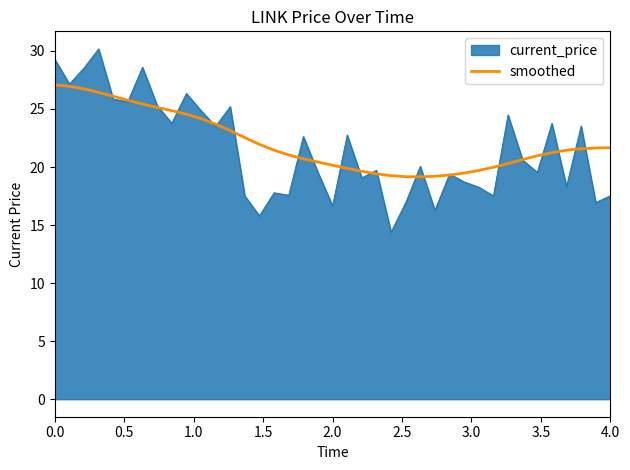

Which series has the widest spread of values?

current_price